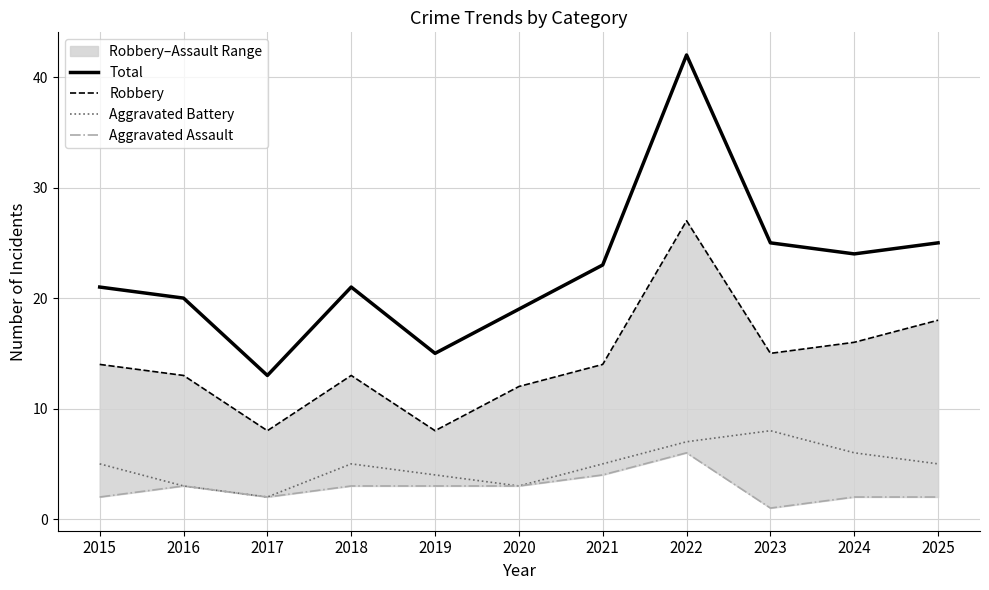

What is the average value of the Aggravated Assault series?

3